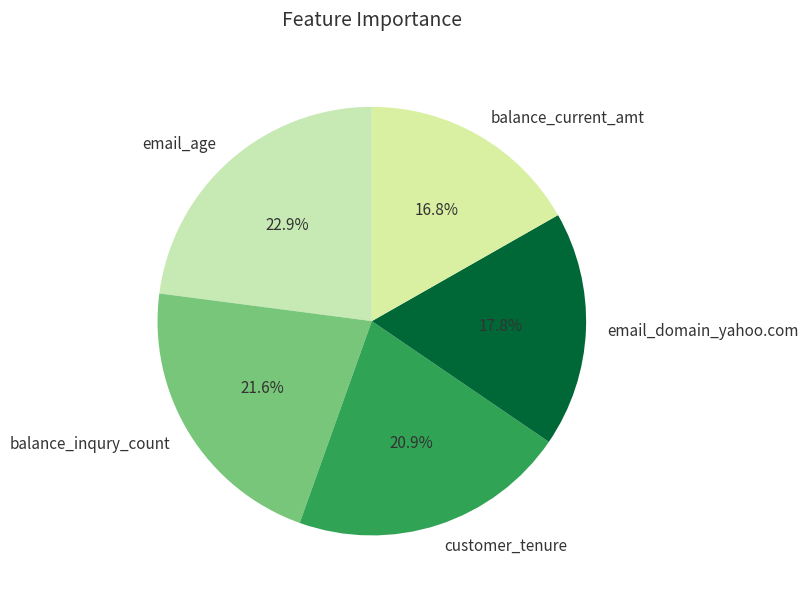

Does email_domain_yahoo.com account for over 50% of the chart?

No